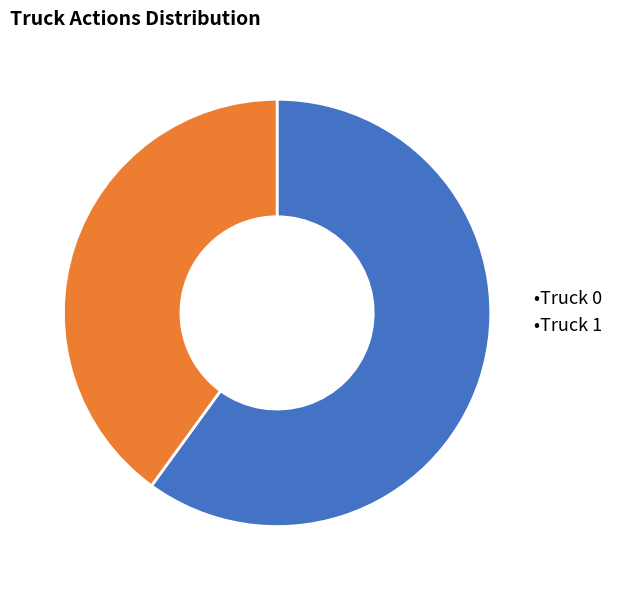

Which slice is the largest?

•Truck 0